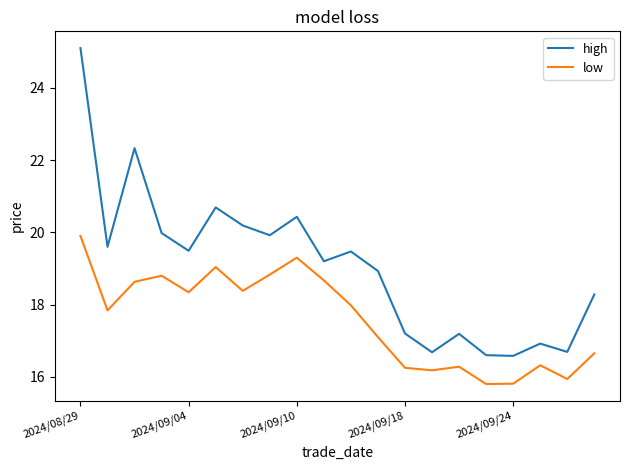

True or false: high and low cross at least once.

False